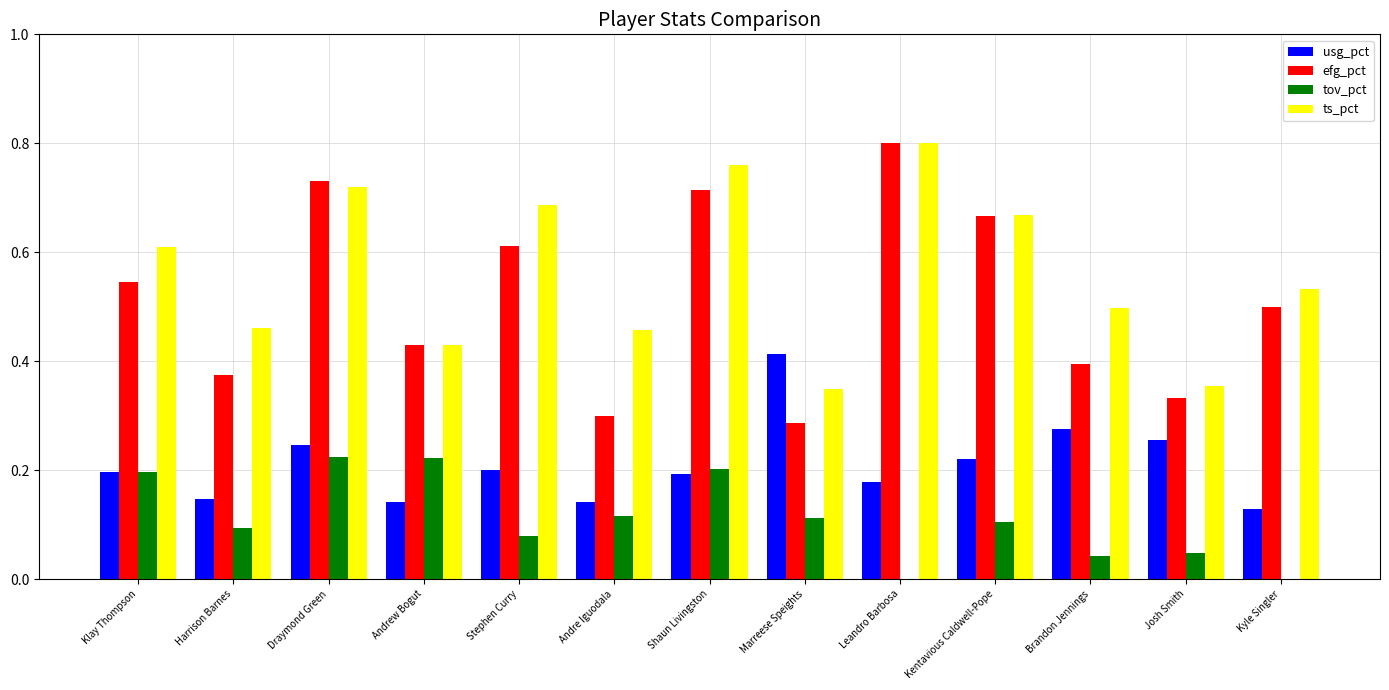

Which series changed the most between Draymond Green and Andre Iguodala?

efg_pct